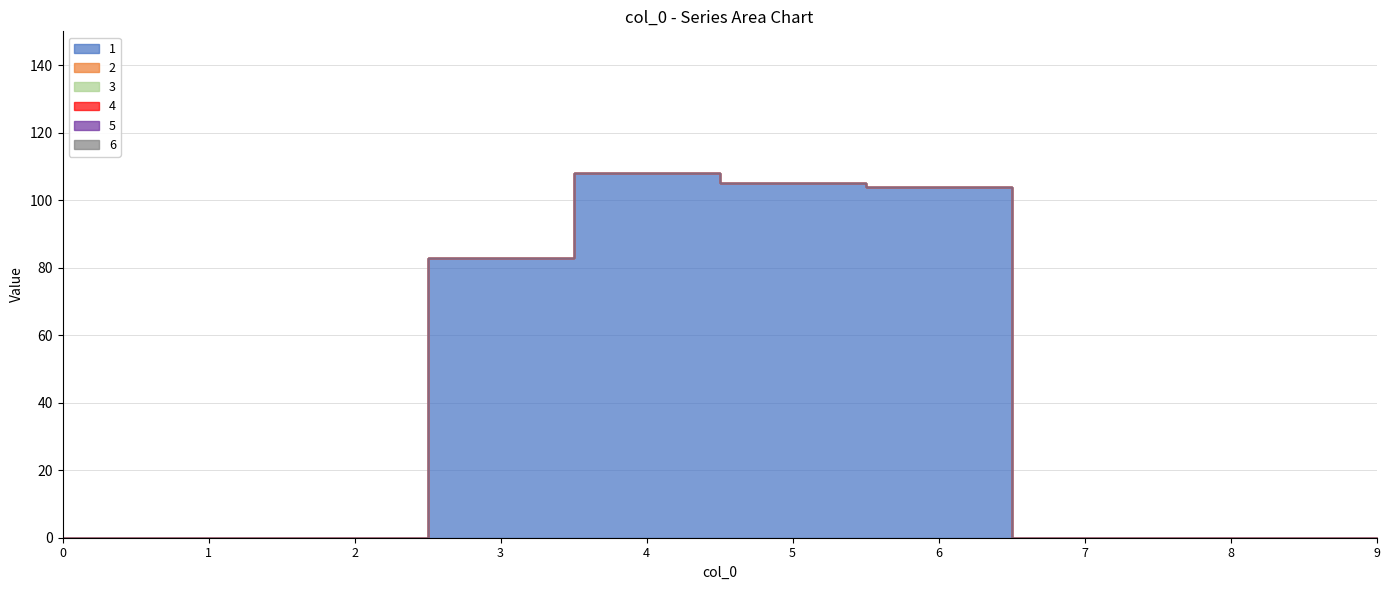

The 3 series shows 0 at 0. True or false?

True